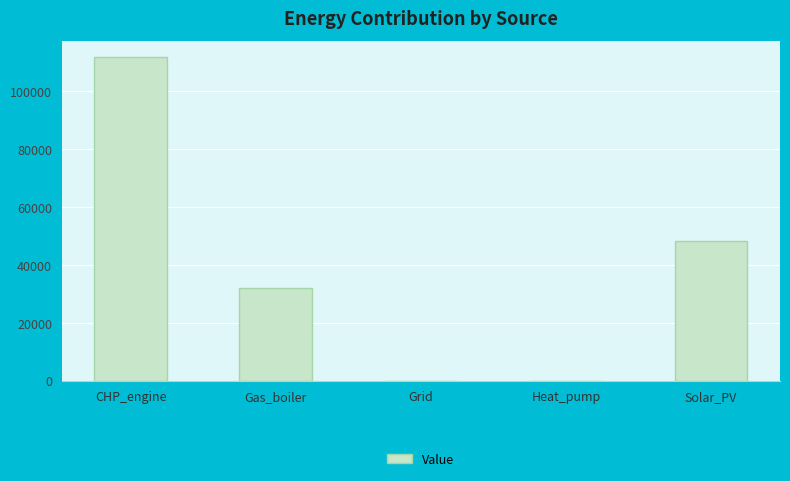

What is the average value?

38371.5